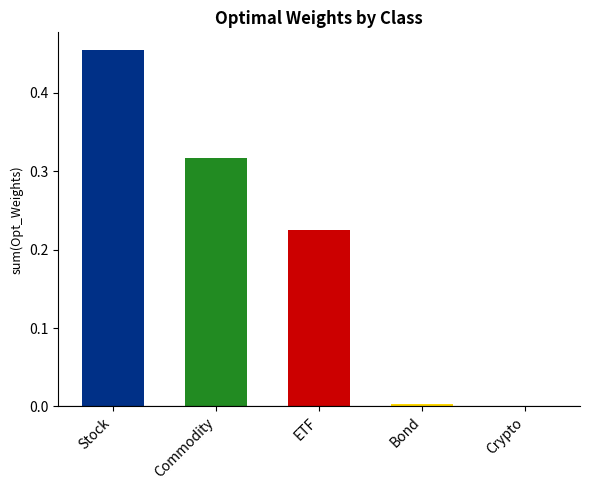

What position from the right is ETF?

3